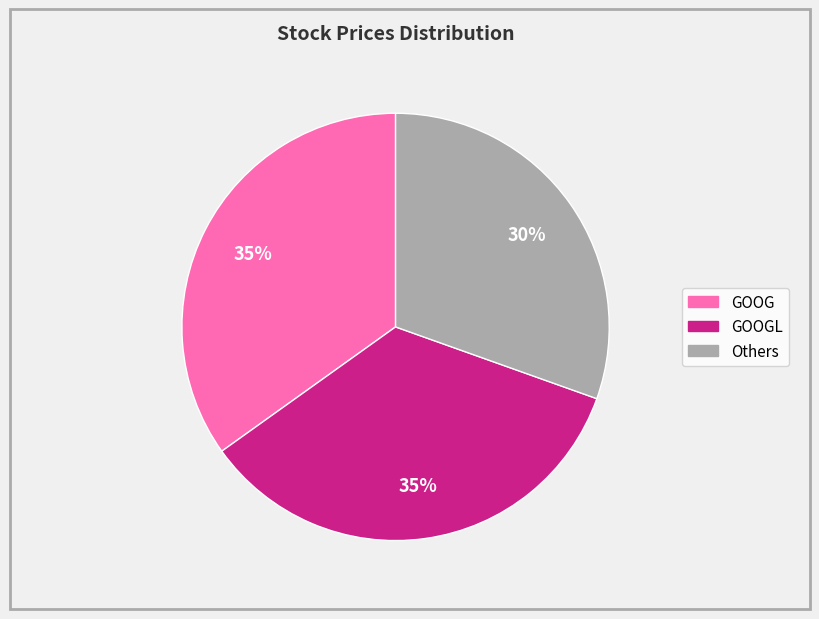

Count the number of slices in the pie.

3